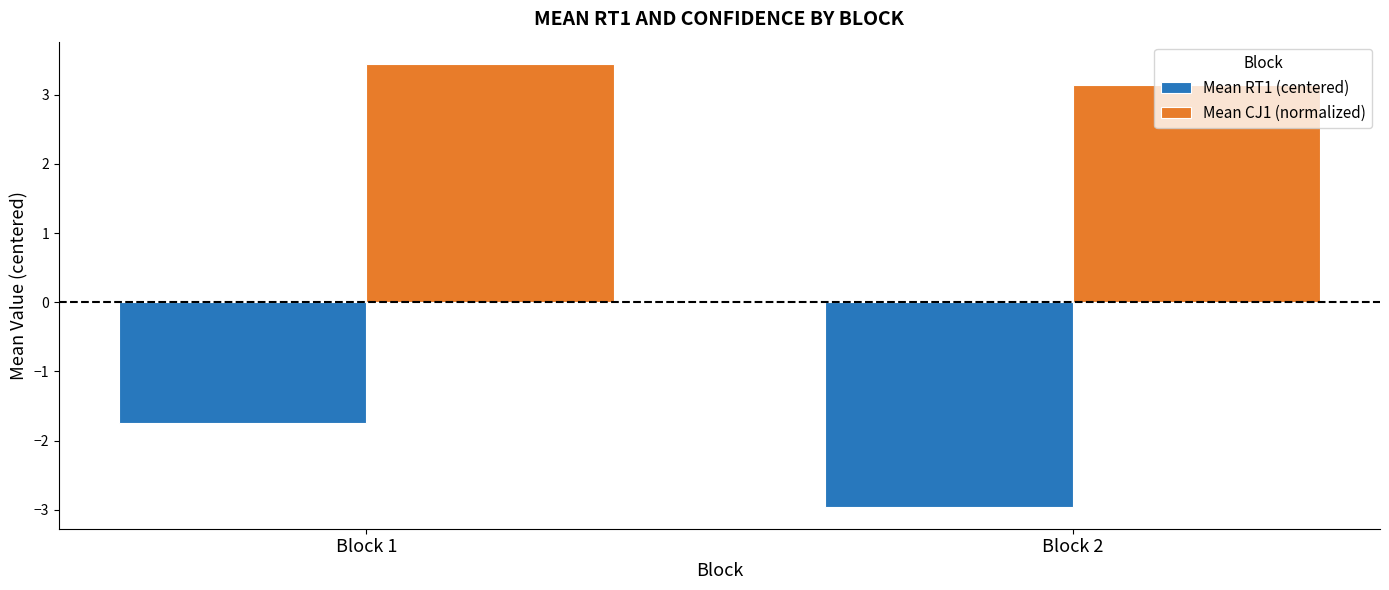

Rank the series at Block 1 from highest to lowest value.

Mean CJ1 (normalized), Mean RT1 (centered)